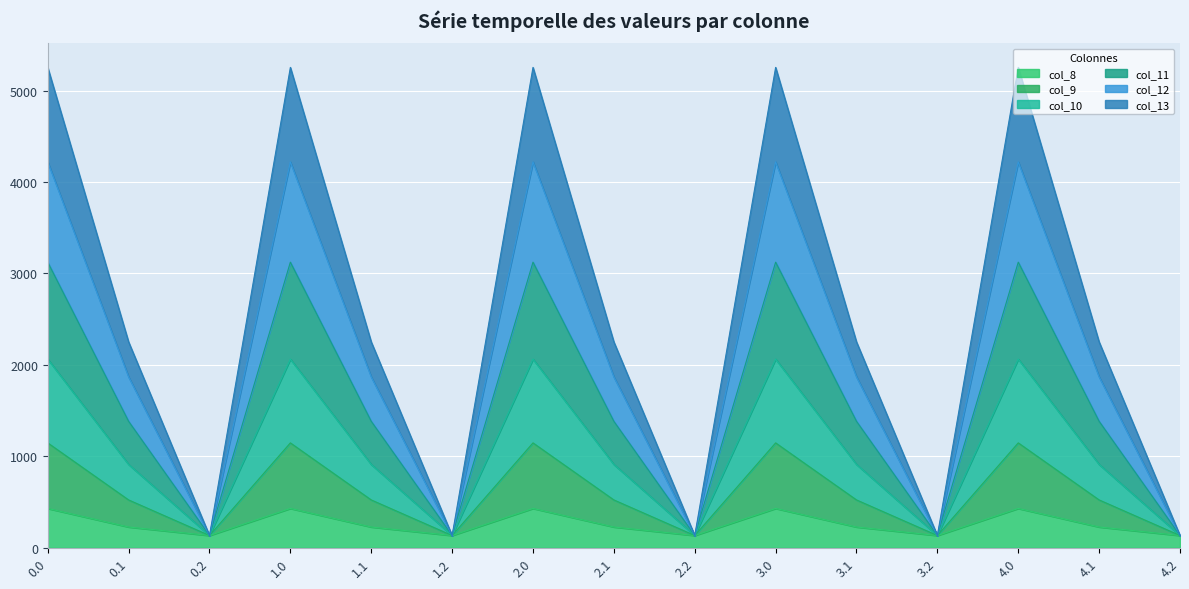

What is the maximum value for col_8?

430.3